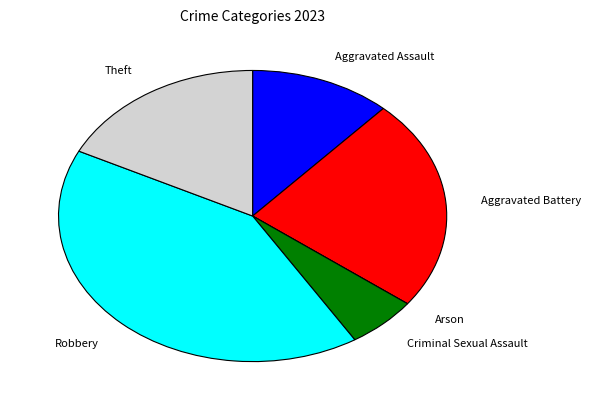

Is Theft the majority of the pie?

No